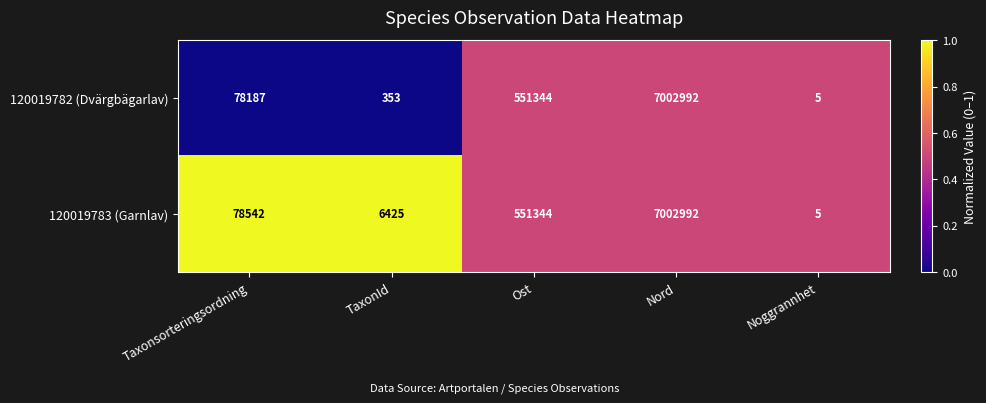

What is the total value across all series at Nord?

14005984